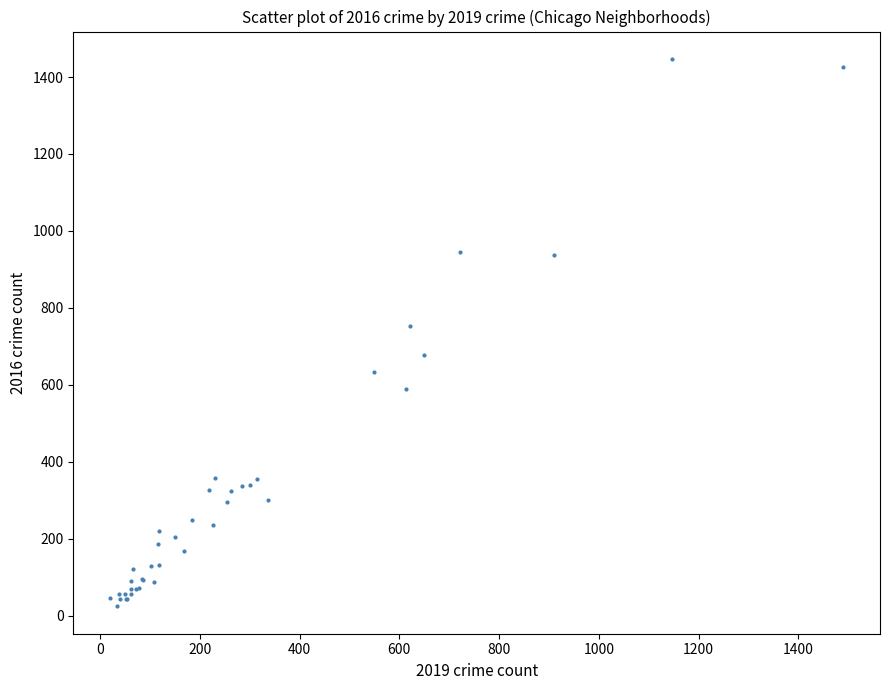

What Y value in the scatter plot is closest to 735?

753